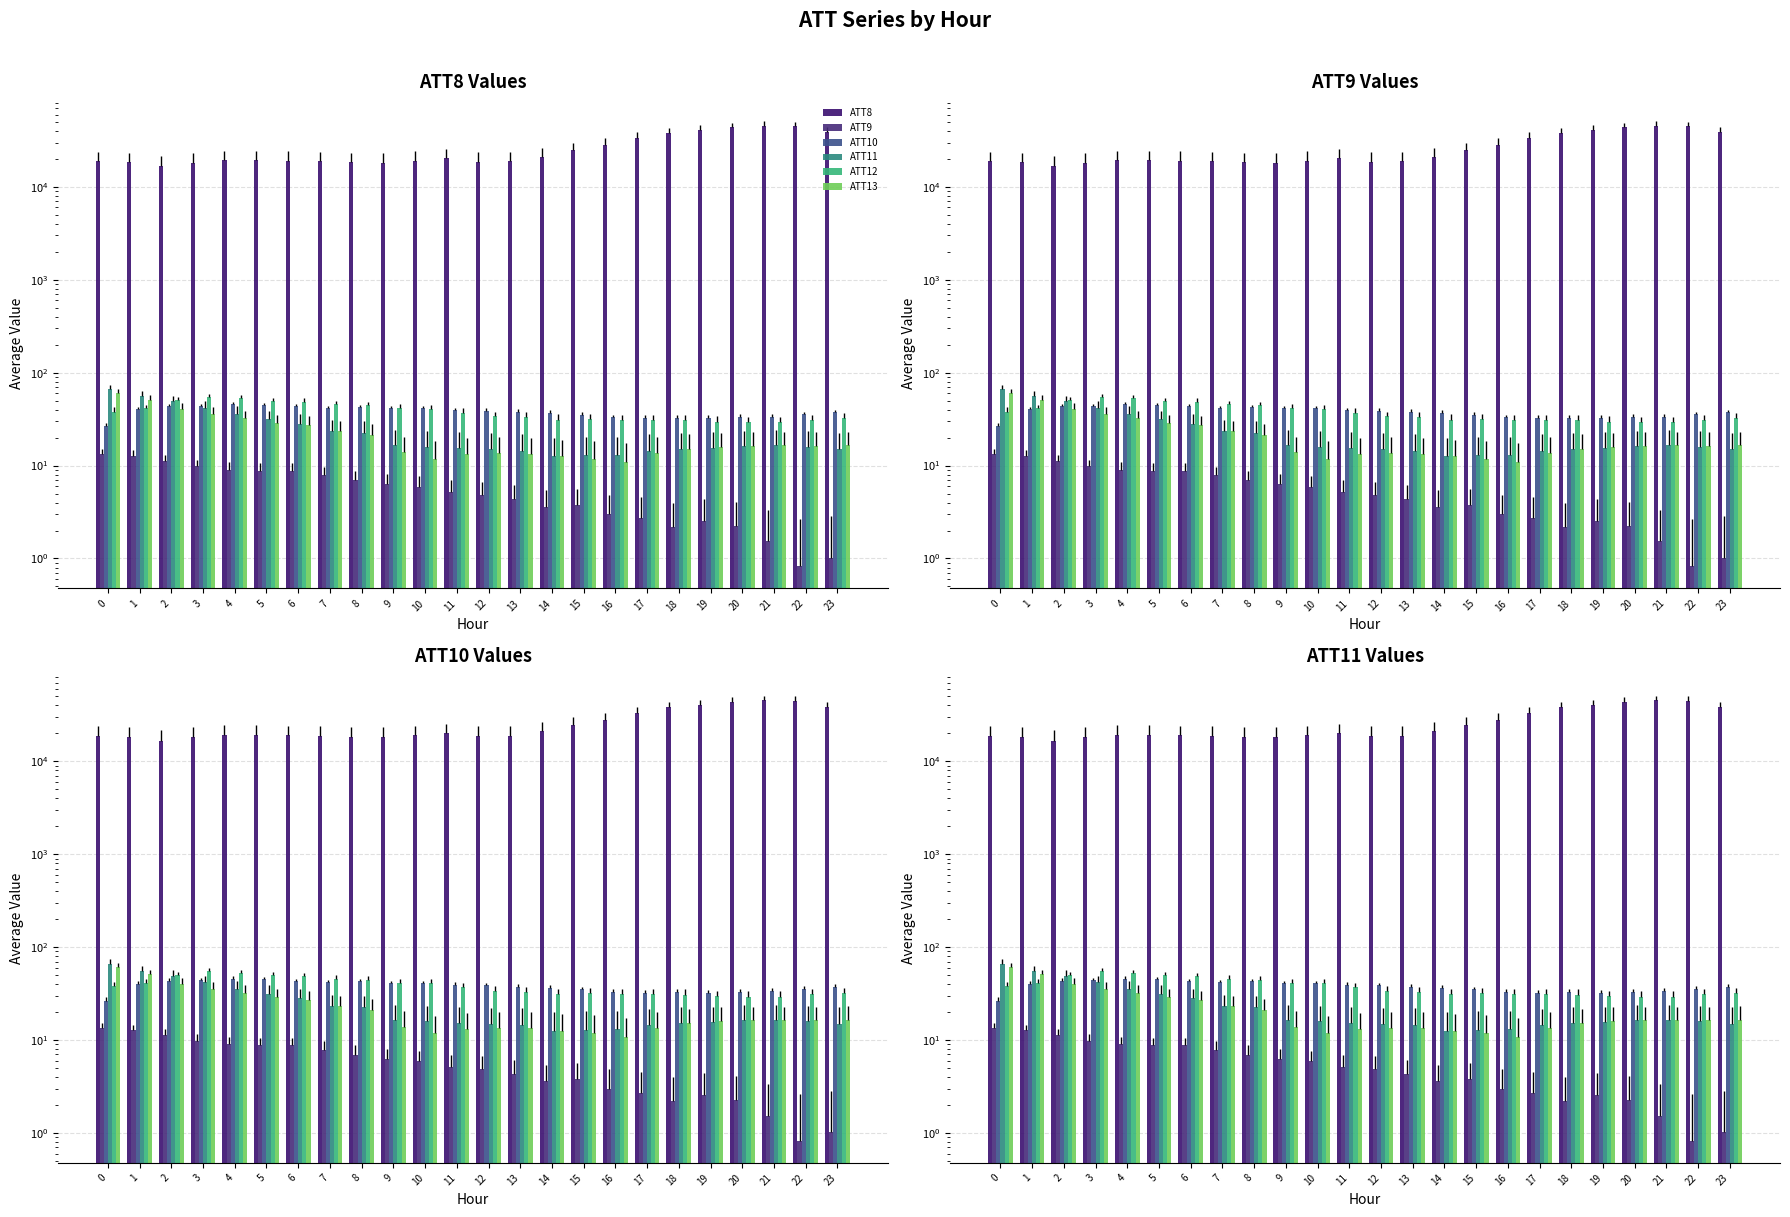

What is the difference between the second highest and second lowest values in the ATT12 series?

24.0